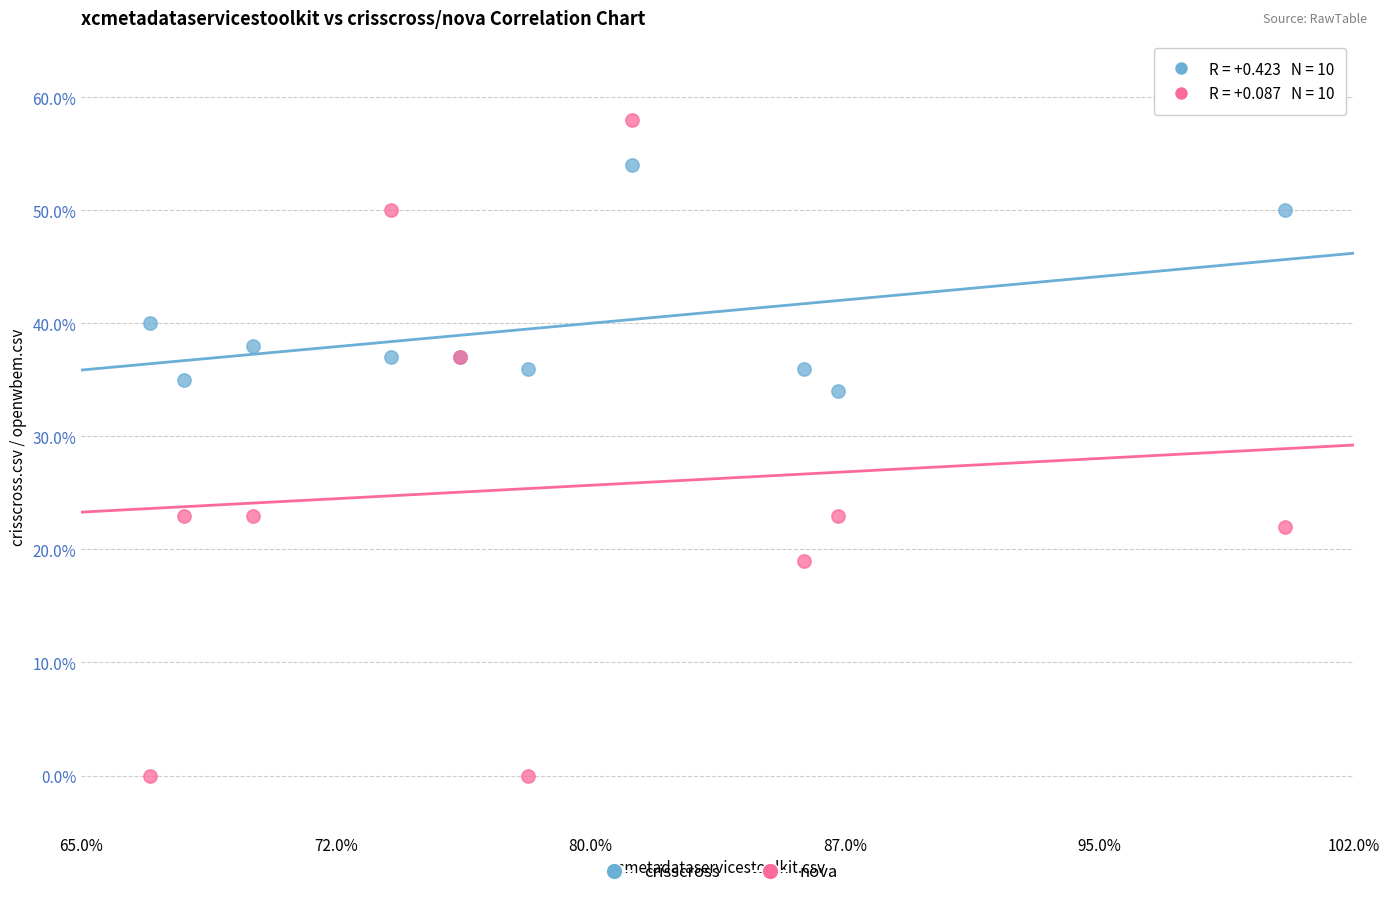

Which series has the widest spread of Y values?

nova